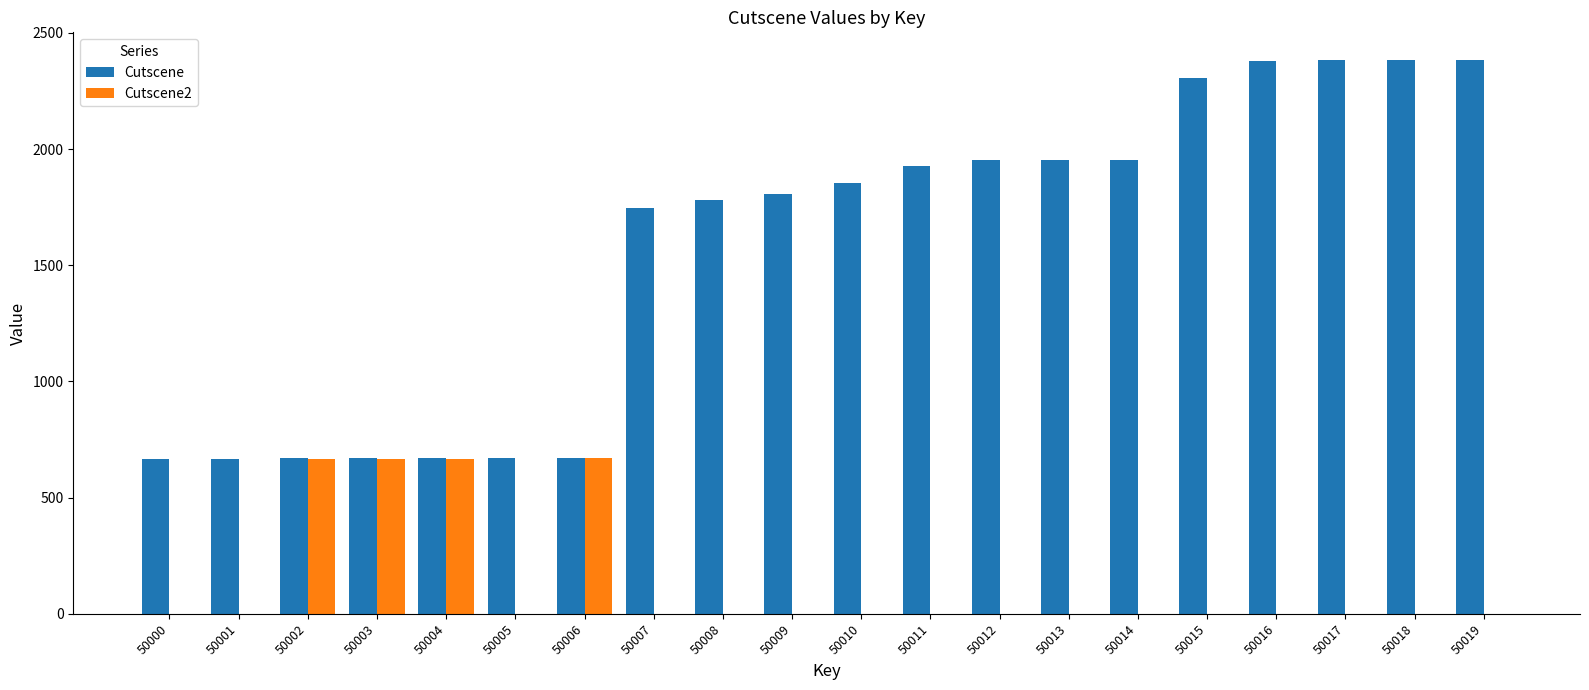

Between 50002 and 50012, which series saw the biggest shift?

Cutscene